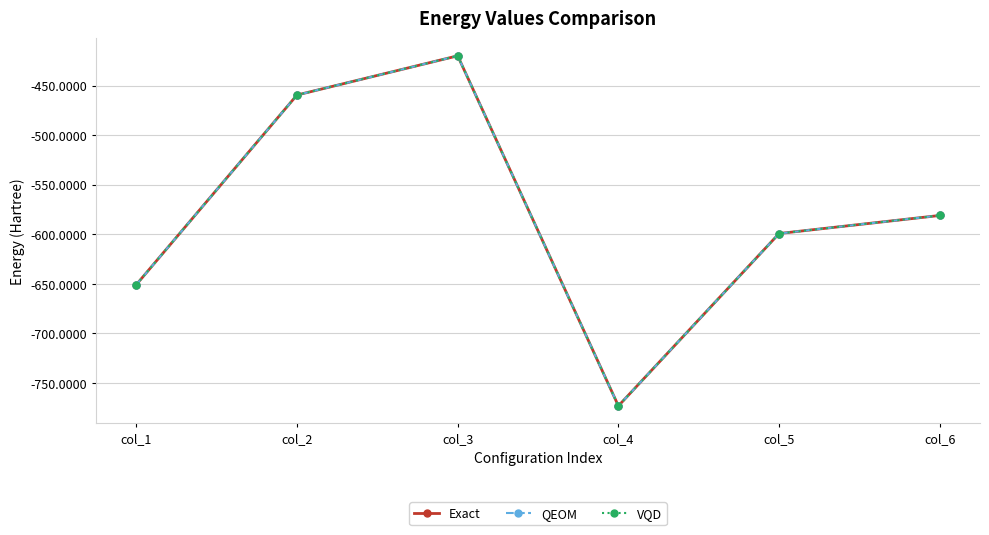

What is the total value across all series at col_2?

-1377.8